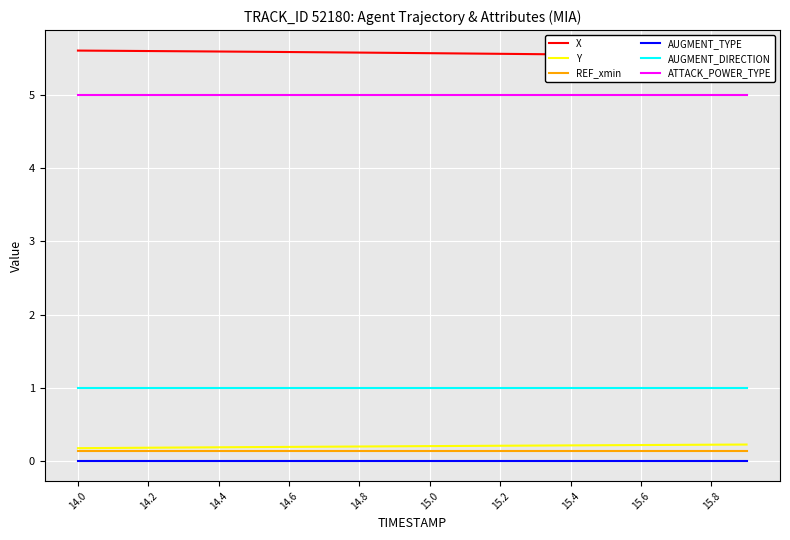

True or false: AUGMENT_DIRECTION and Y intersect in this chart.

False